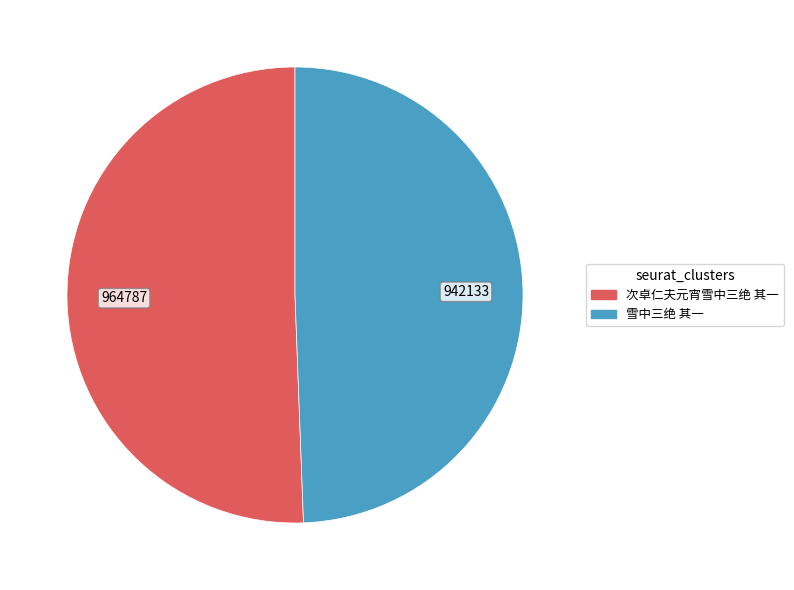

The 次卓仁夫元宵雪中三绝 其一 slice represents 41% of the pie. True or false?

False